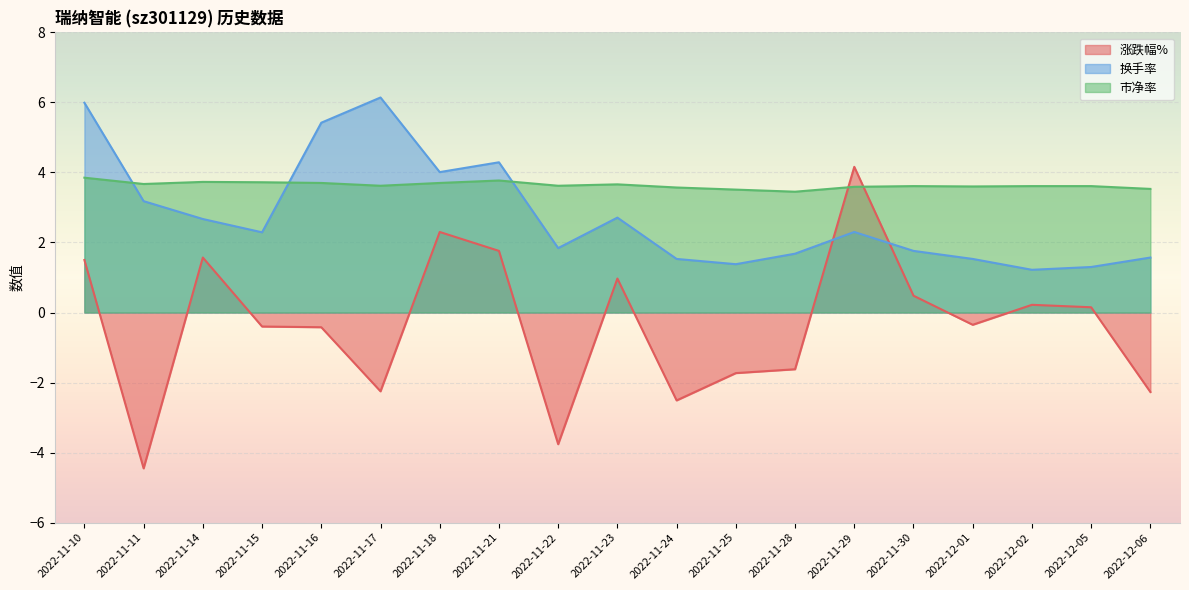

What is the approximate value of 换手率 at 2022-11-30?

1.8